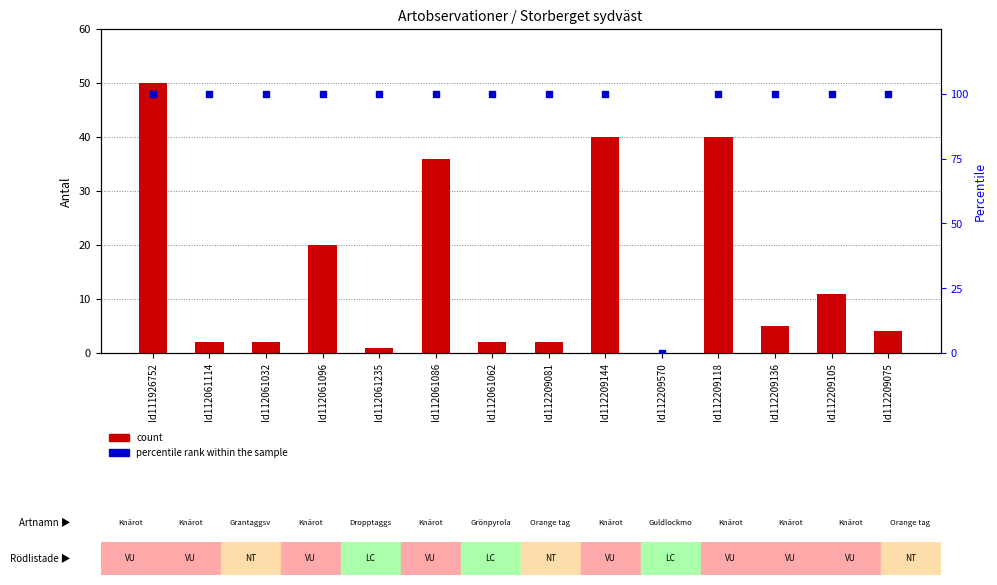

Which series has the largest Y range (max minus min)?

percentile rank within the sample